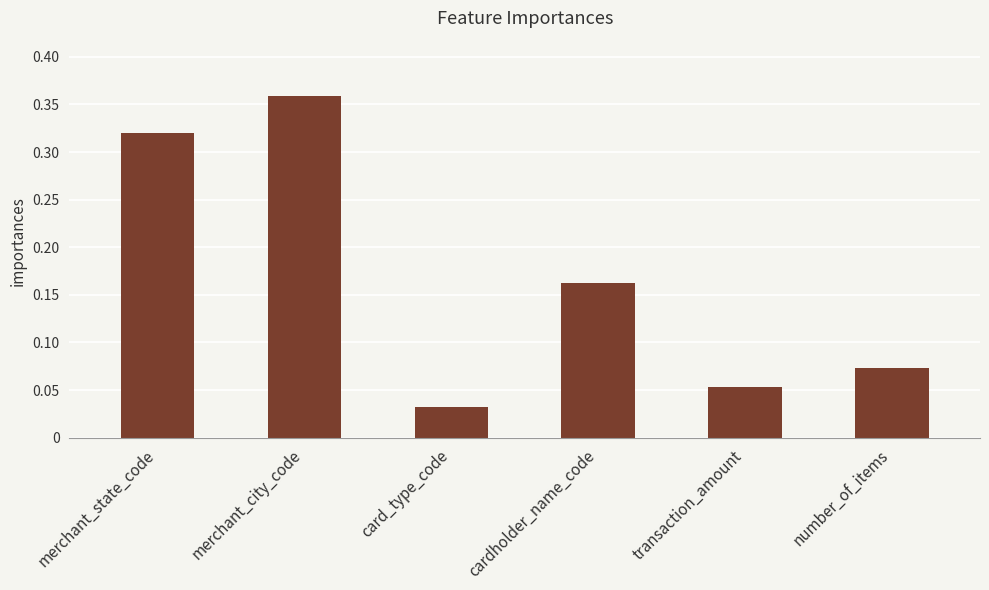

What position from the right is number_of_items?

1